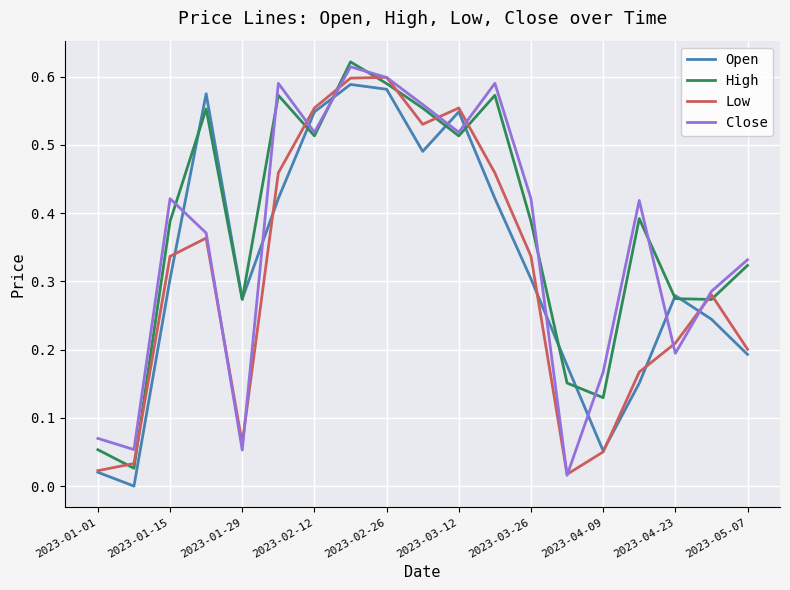

Rank the series by their average value, from lowest to highest.

Low, Open, Close, High